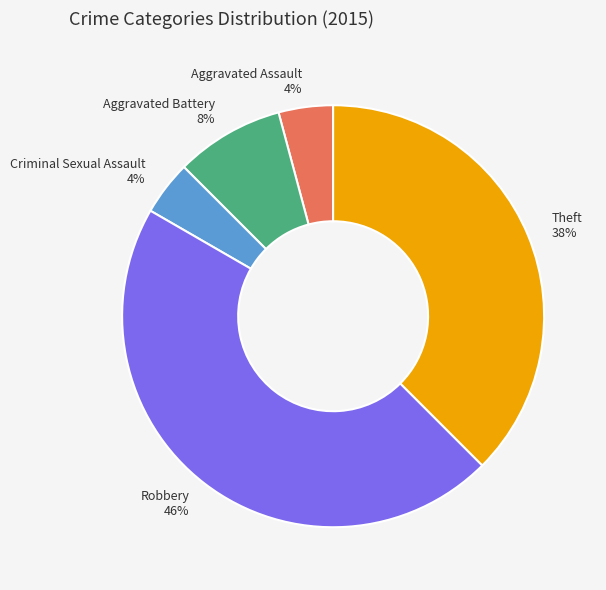

What percentage is the Criminal Sexual Assault slice, to the nearest percent?

4%